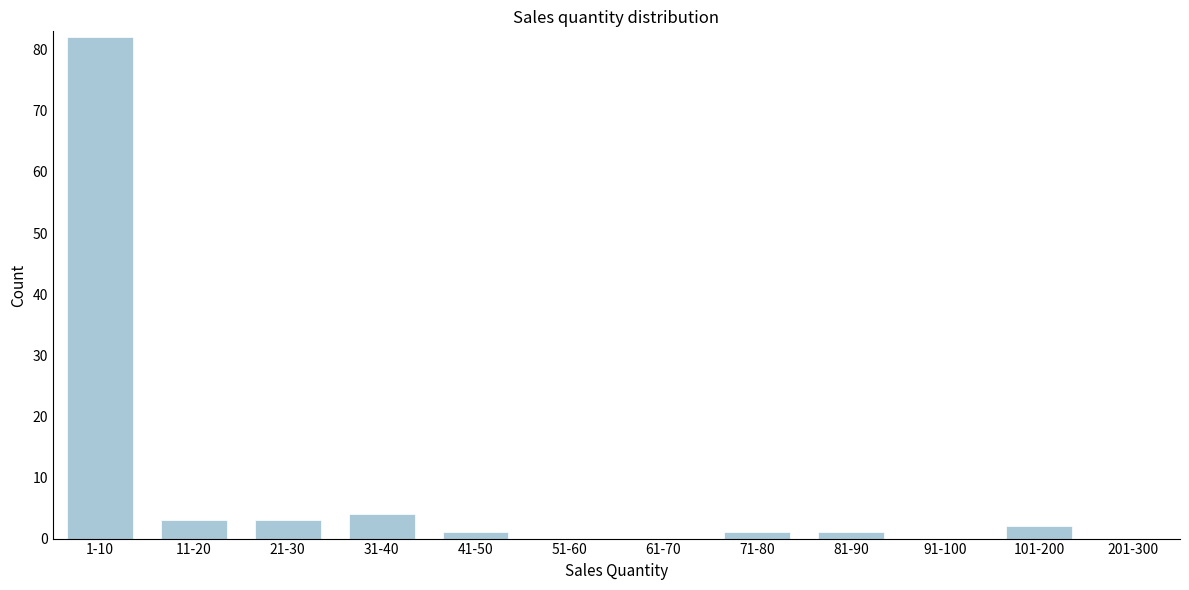

Reading left to right, transcribe all the data shown in this chart.

1-10=82	11-20=3	21-30=3	31-40=4	41-50=1	51-60=0	61-70=0	71-80=1	81-90=1	91-100=0	101-200=2	201-300=0